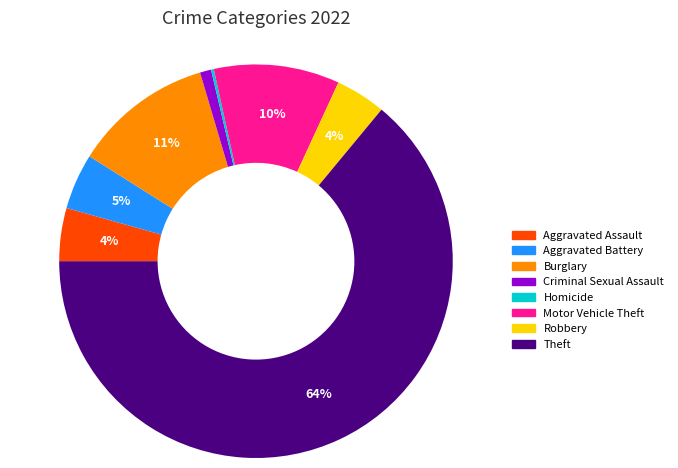

Which slice represents more than half of the pie?

Theft